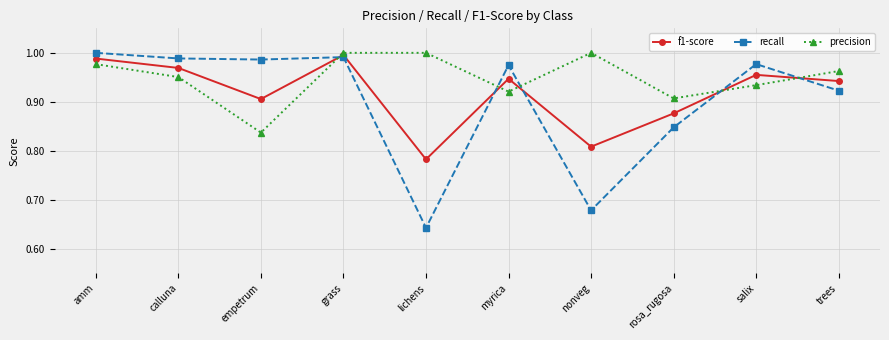

What is the difference between the maximum and minimum values in the precision series?

0.2